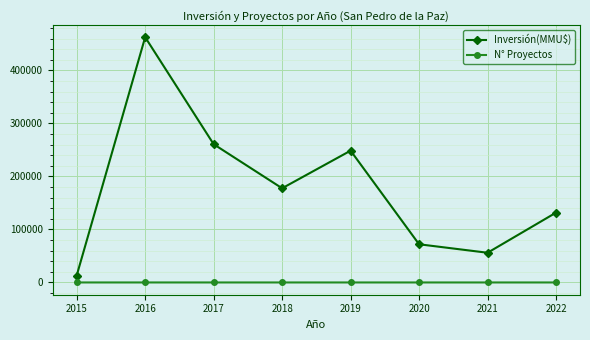

At which label does Inversión(MMU$) reach its minimum?

2015